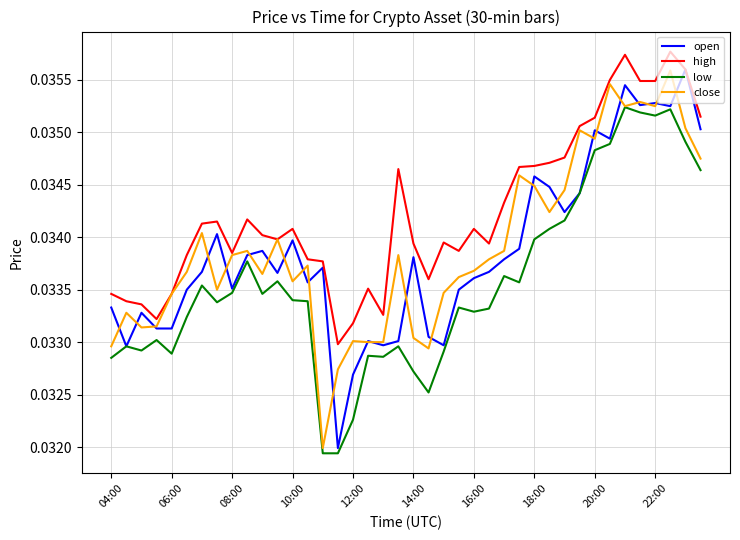

How many interior local peaks does the close series have?

12